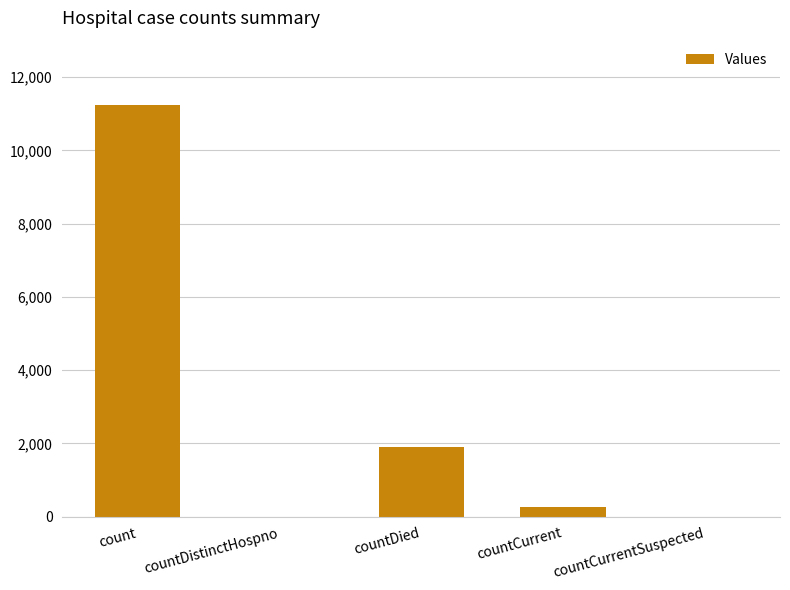

How many categories are shown in the chart?

5